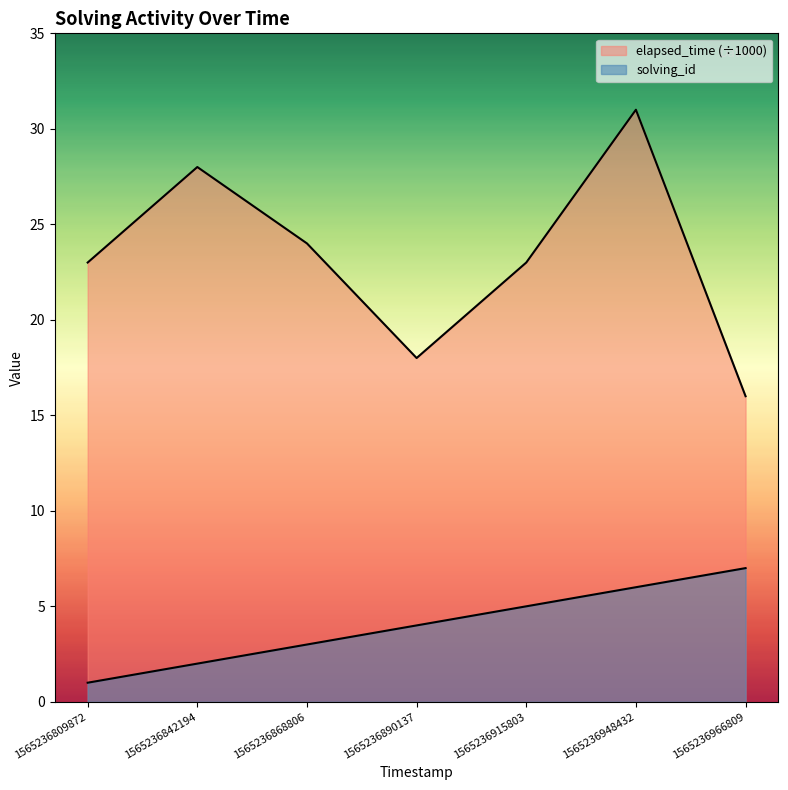

Rank the categories by solving_id value from lowest to highest.

1565236809872, 1565236842194, 1565236868806, 1565236890137, 1565236915803, 1565236948432, 1565236966809